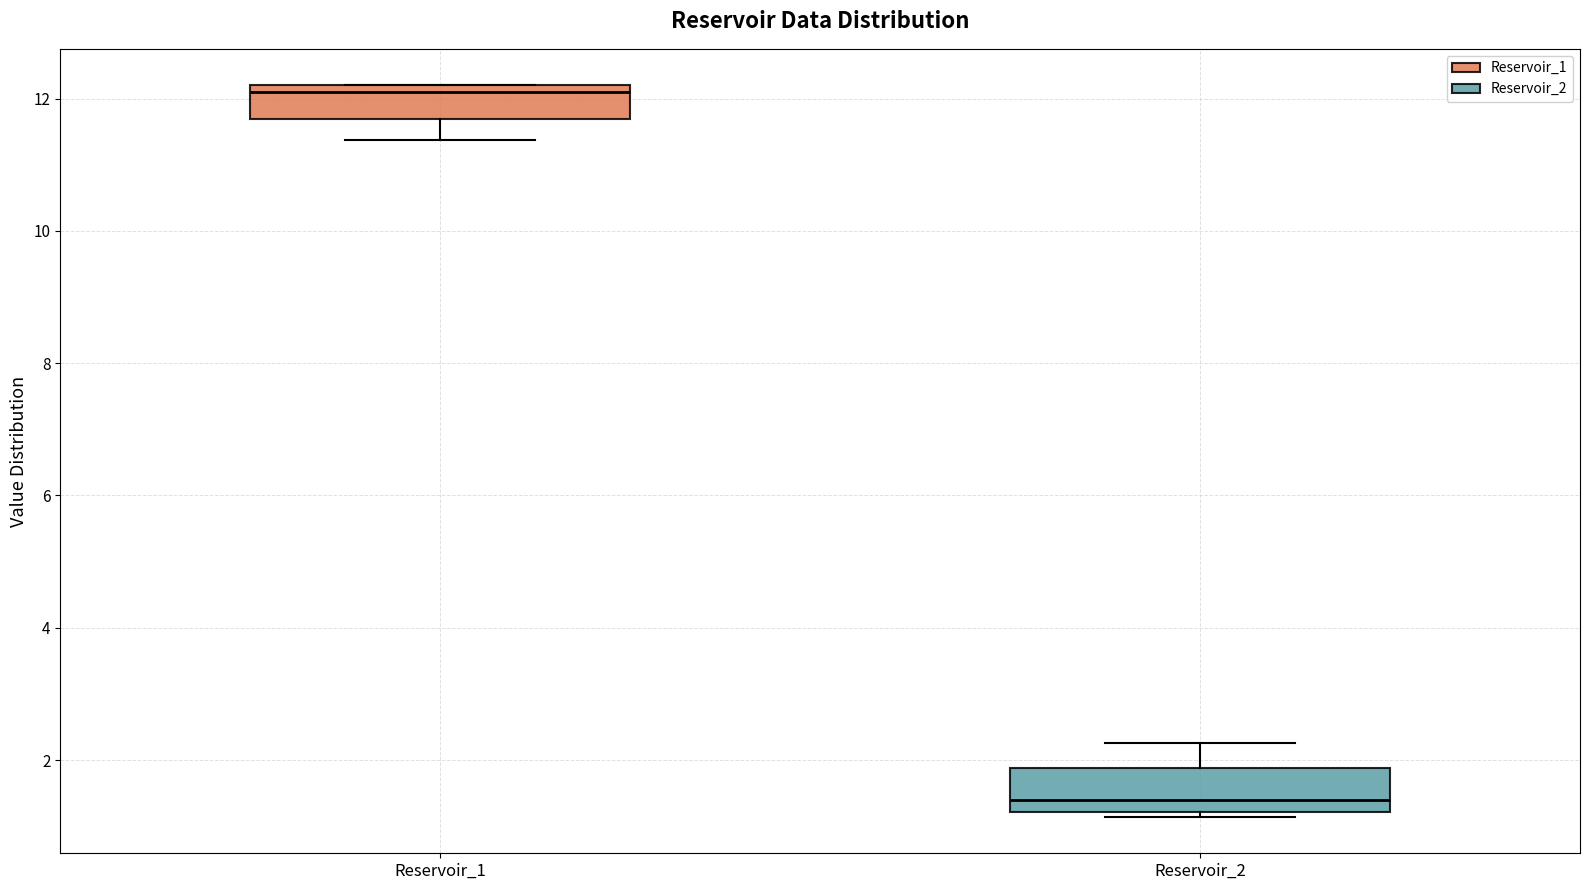

Which box's median line is the highest?

Reservoir_1